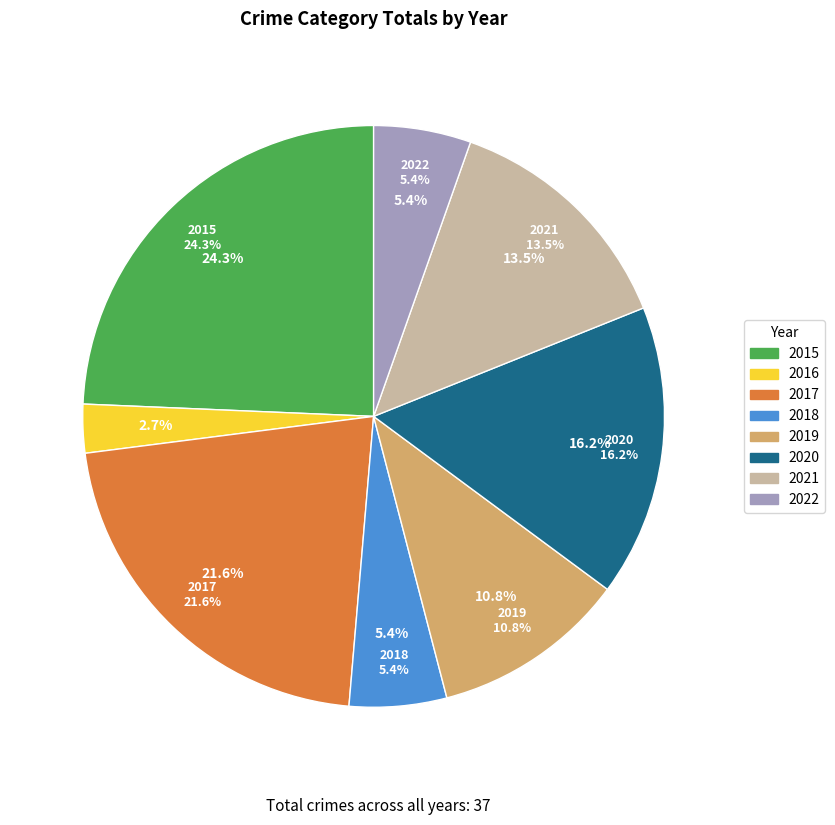

What is the largest slice in the pie chart?

2015